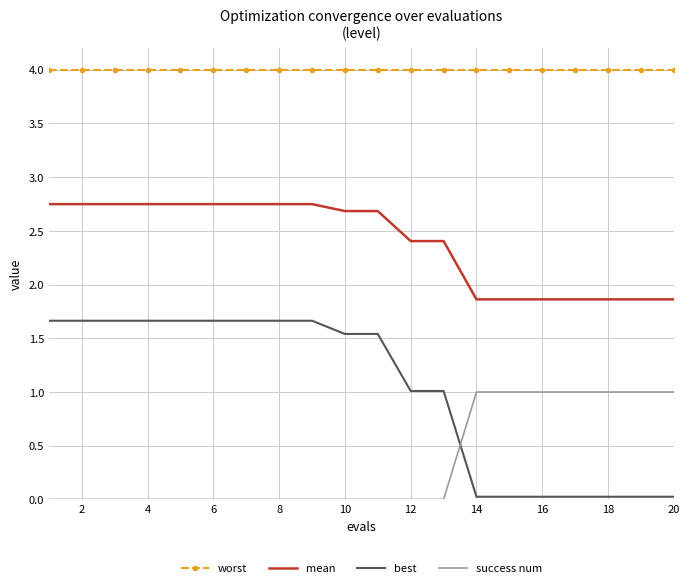

True or false: mean and worst cross at least once.

False